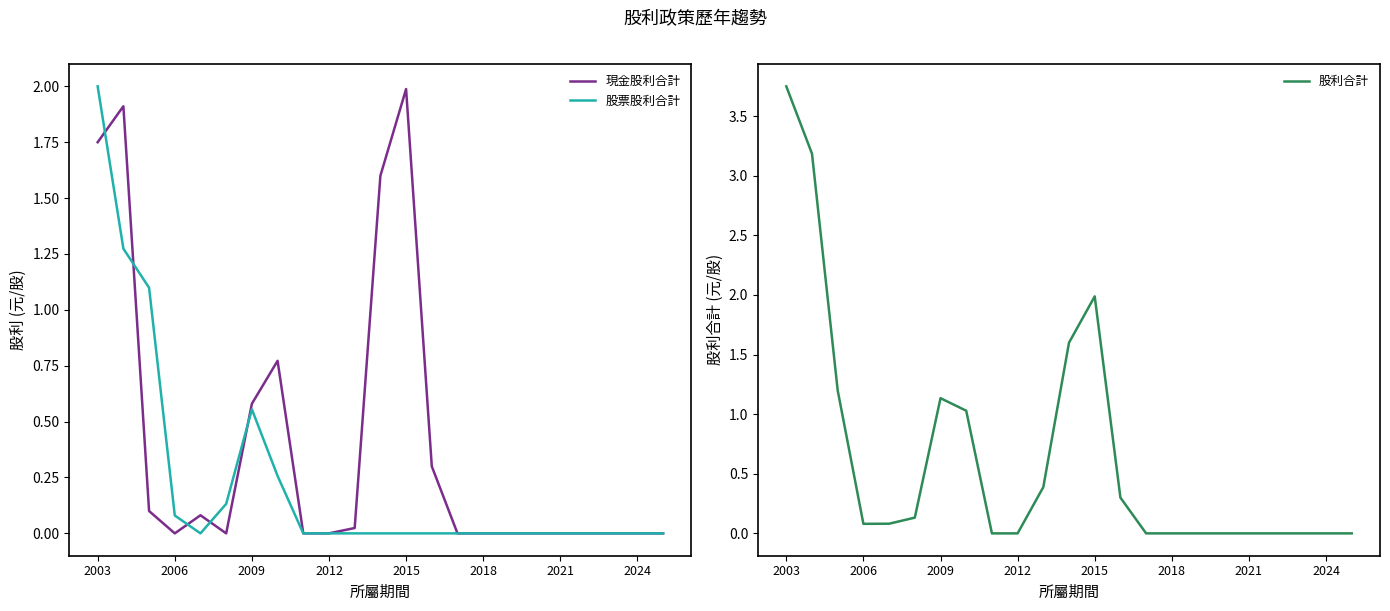

At which label does 股票股利合計 reach its peak?

2003